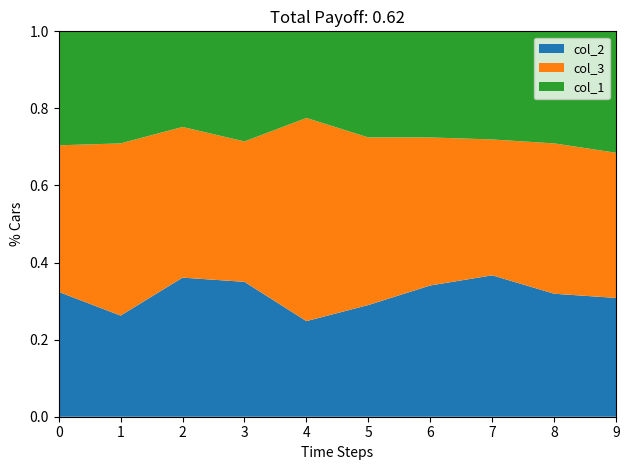

The value of col_2 at 3 is 0.2. True or false?

False